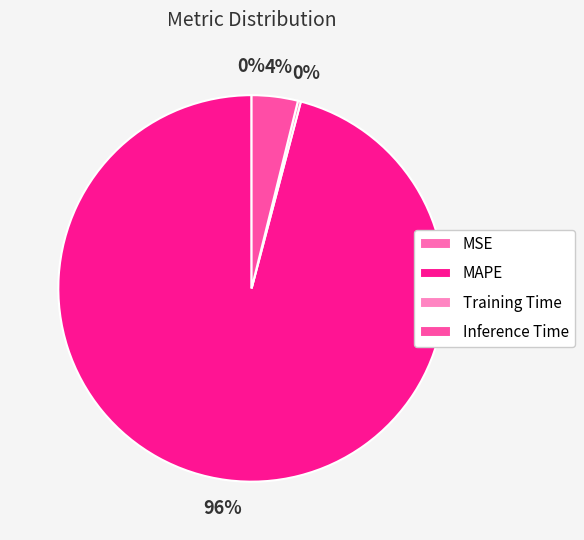

To the nearest percent, what is the average slice percentage?

25%